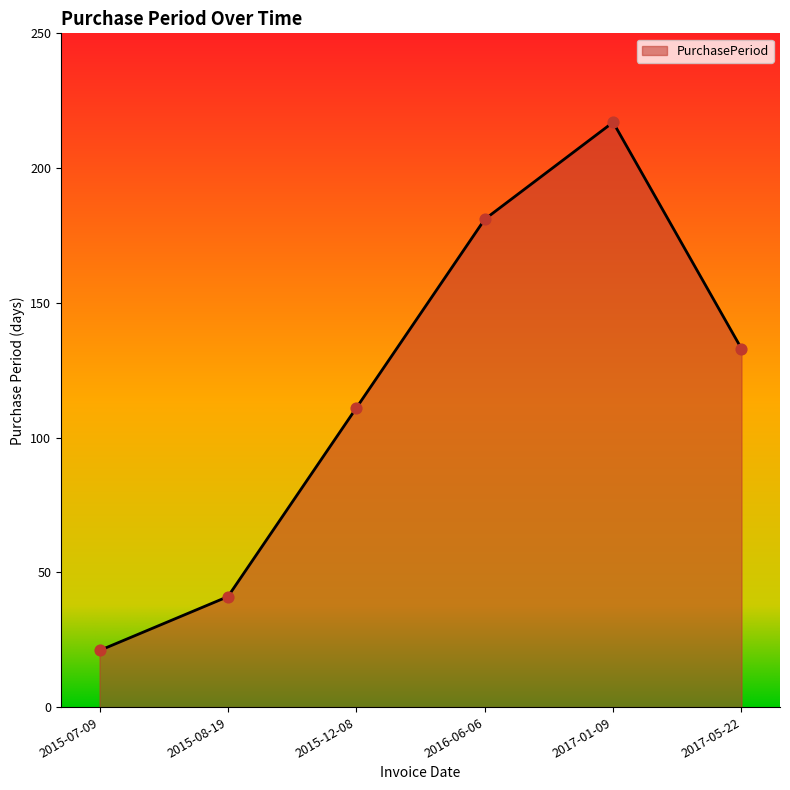

Which has a higher value, 2017-05-22 or 2016-06-06?

2016-06-06